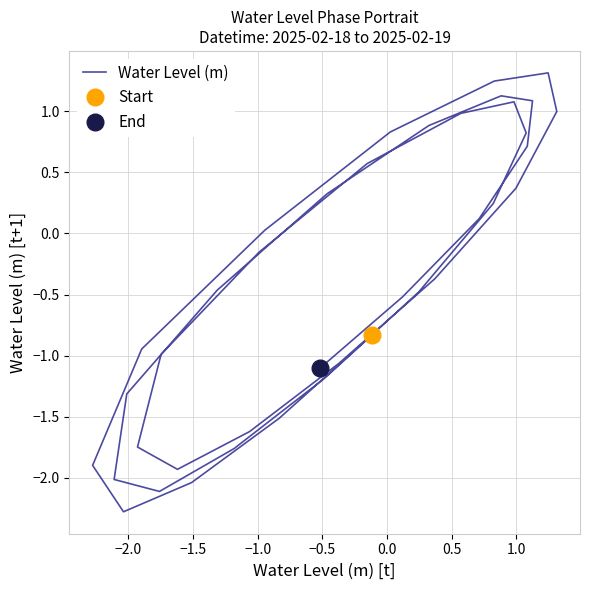

What is the maximum value shown in the chart?

1.3